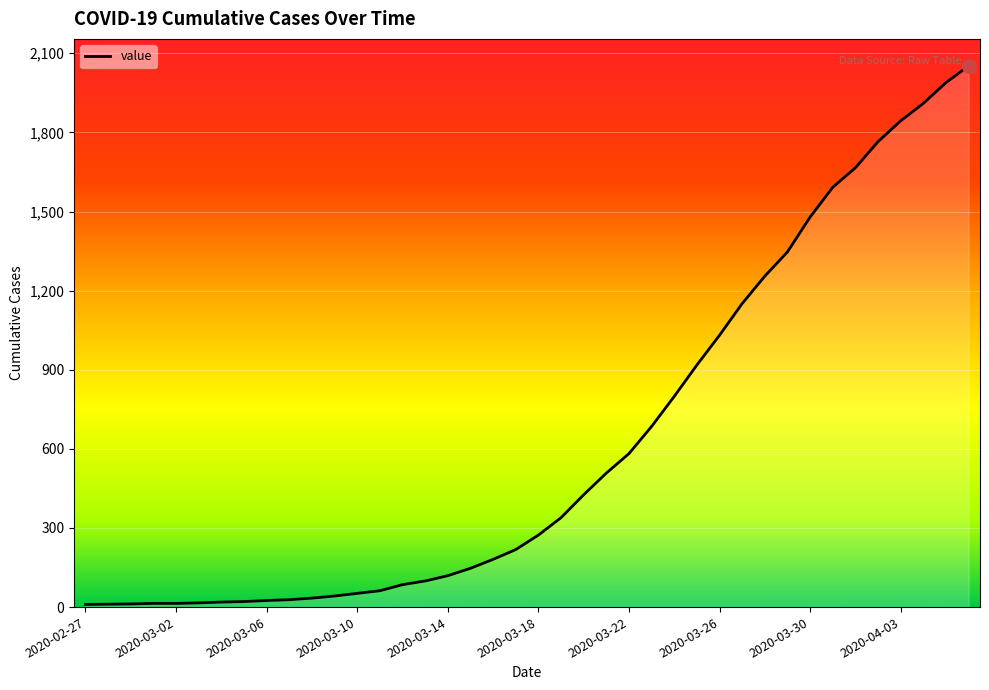

What is the difference between the maximum and minimum values?

2042